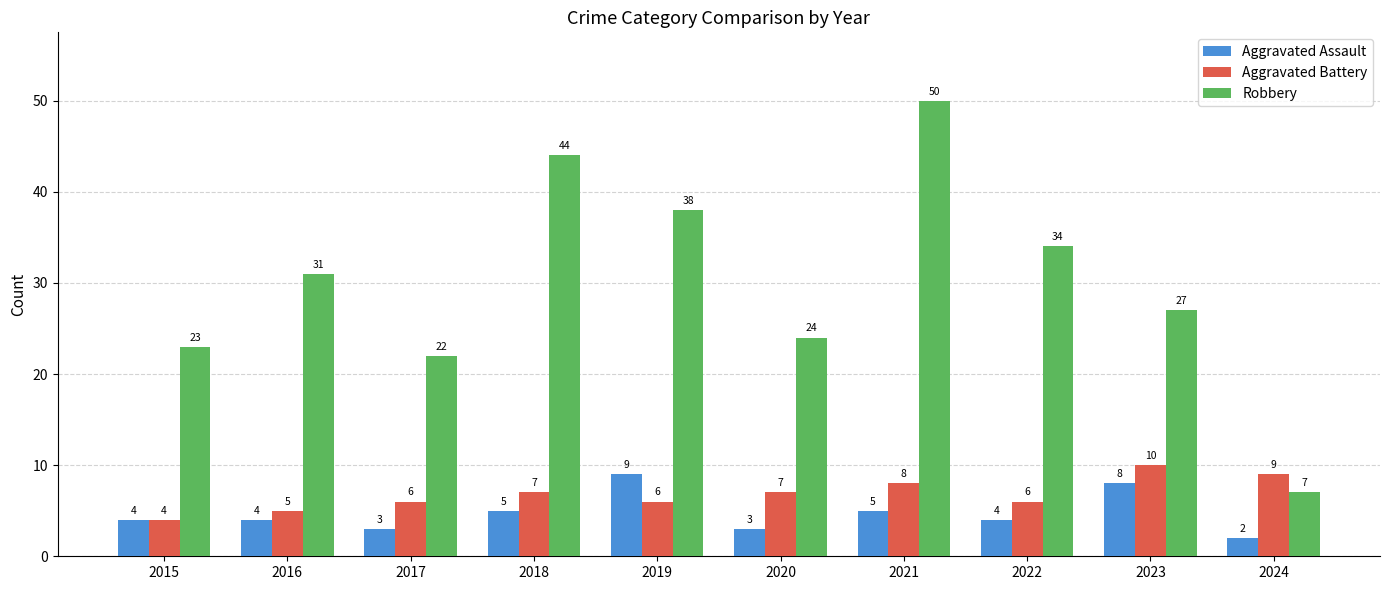

List the series in order of their peak value, lowest first.

Aggravated Assault, Aggravated Battery, Robbery